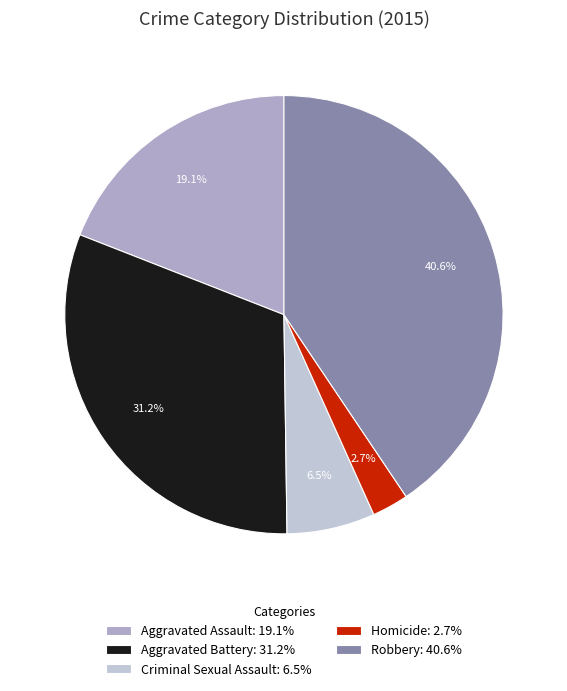

Is there a majority slice in this chart?

No